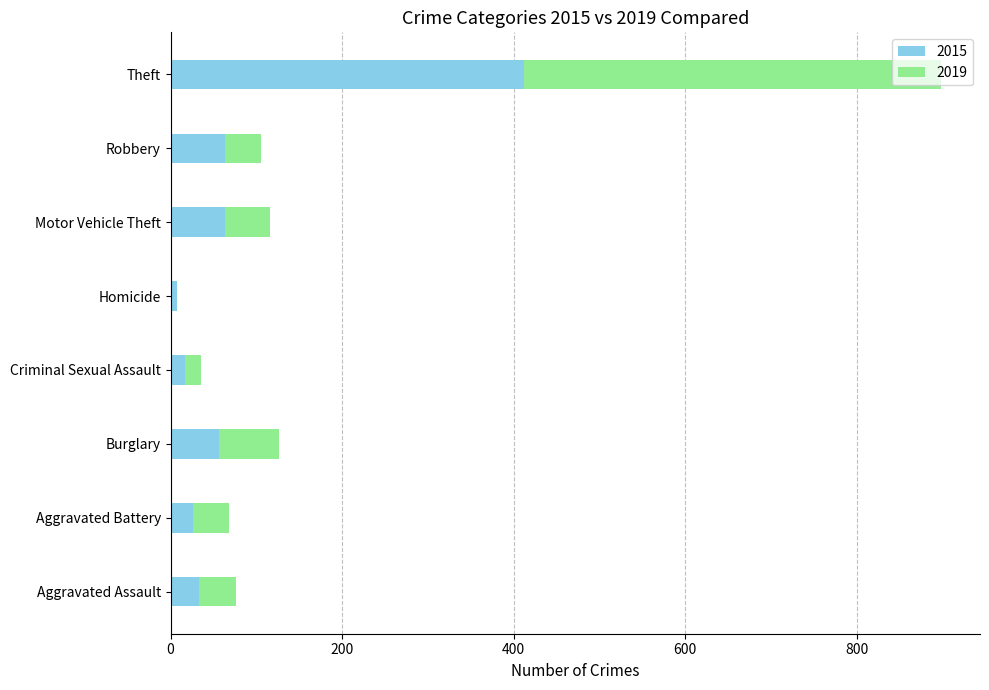

Read the 2015 value at Homicide.

8